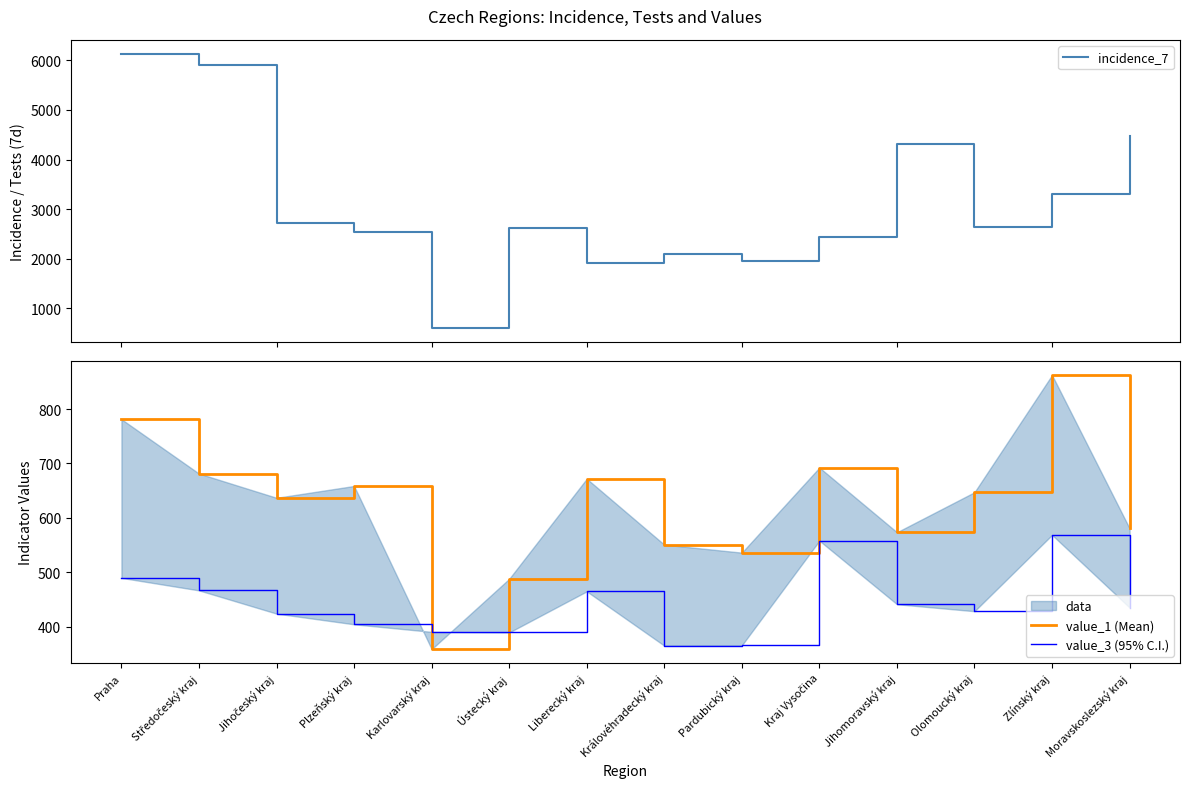

Is it true that incidence_7 equals 3358.9 at Středočeský kraj?

False